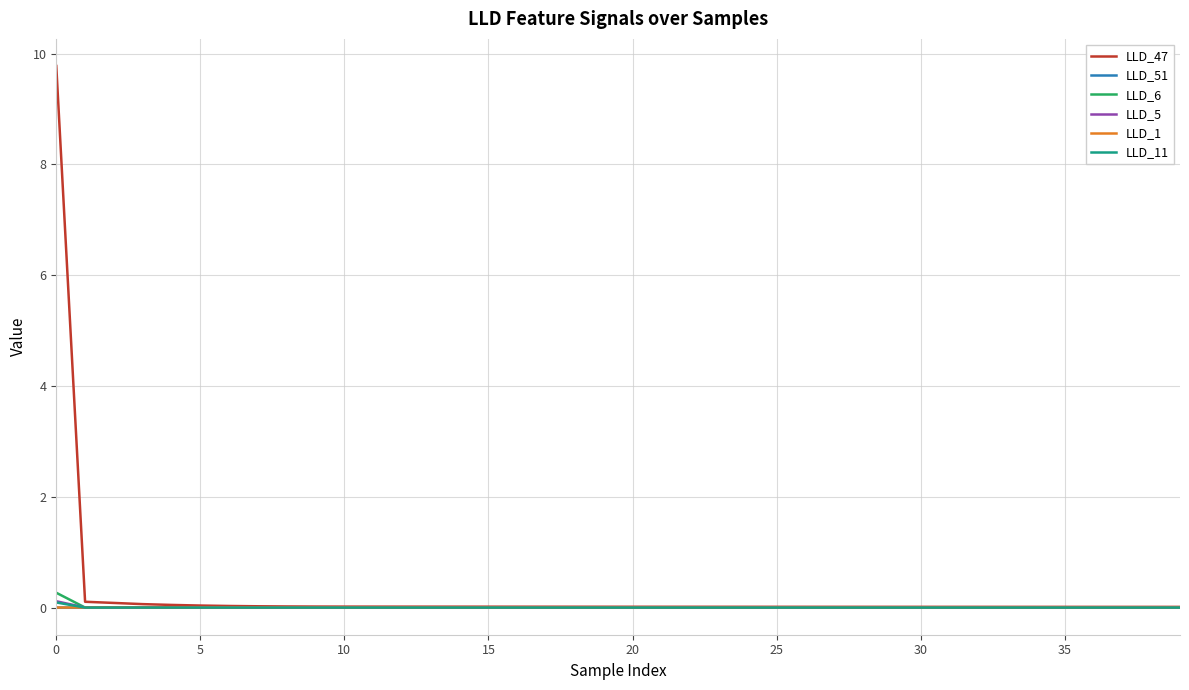

What is the maximum value shown in the chart?

9.8